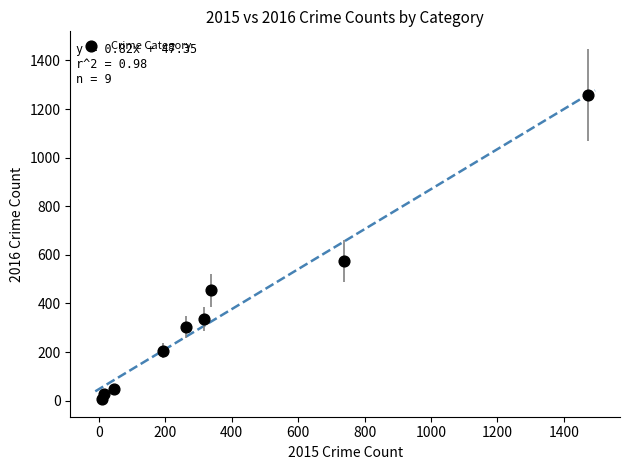

What Y value in the scatter plot is closest to 633?

576